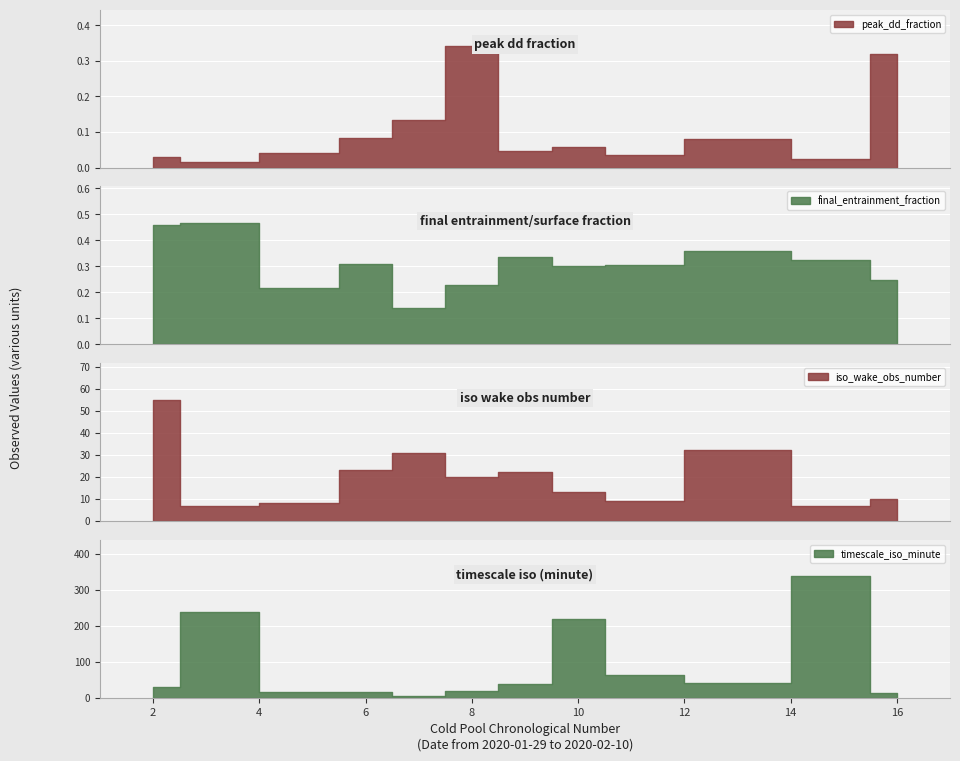

Rank the categories by peak_dd_fraction value from lowest to highest.

3, 15, 2, 11, 5, 9, 10, 13, 6, 7, 16, 8